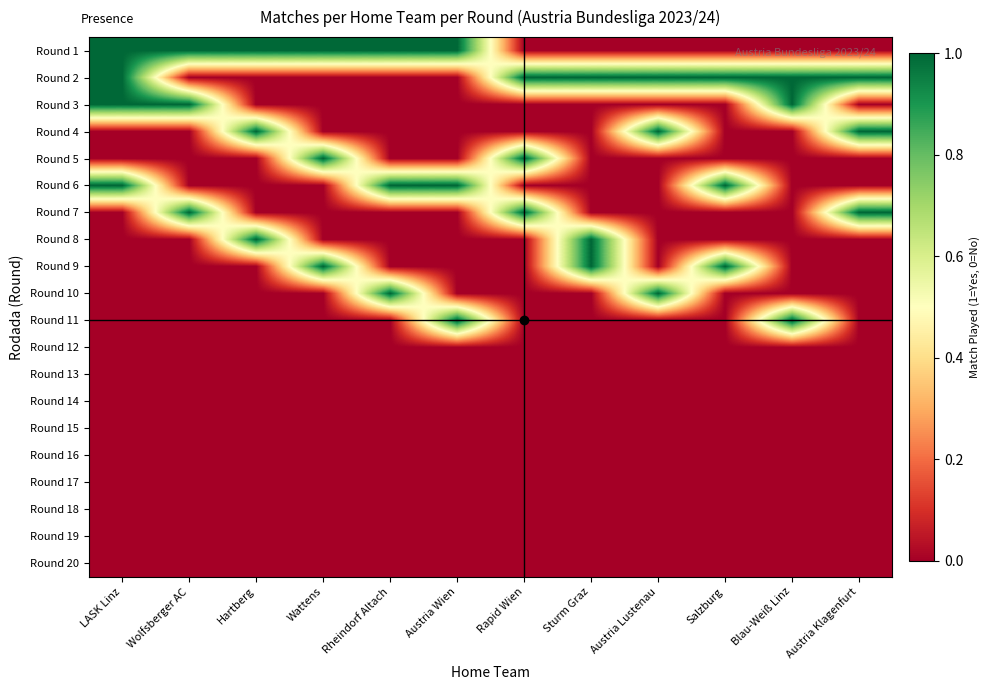

Rank the series at Sturm Graz from lowest to highest value.

Round 1, Round 3, Round 4, Round 5, Round 6, Round 7, Round 10, Round 11, Round 12, Round 13, Round 14, Round 15, Round 16, Round 17, Round 18, Round 19, Round 20, Round 2, Round 8, Round 9